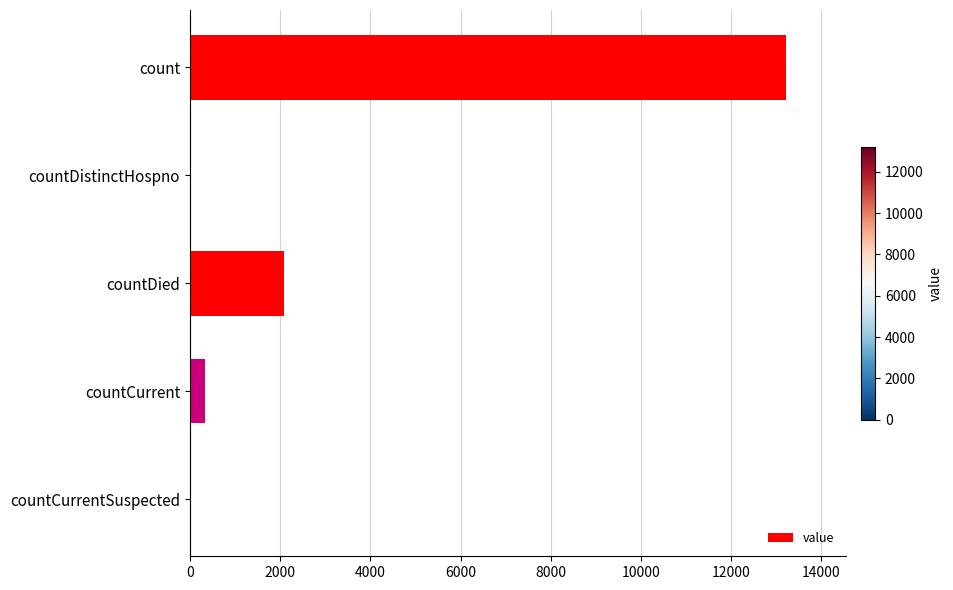

The value at countDied is 2098. True or false?

True